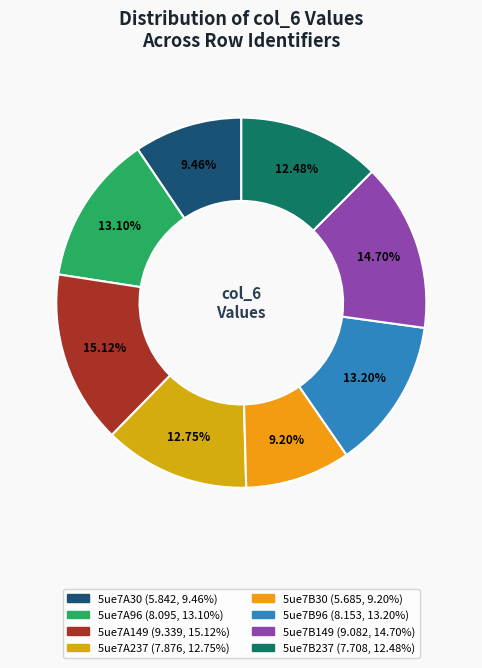

Combined, what portion of the pie is 5ue7A96 and 5ue7B149?

27.8%